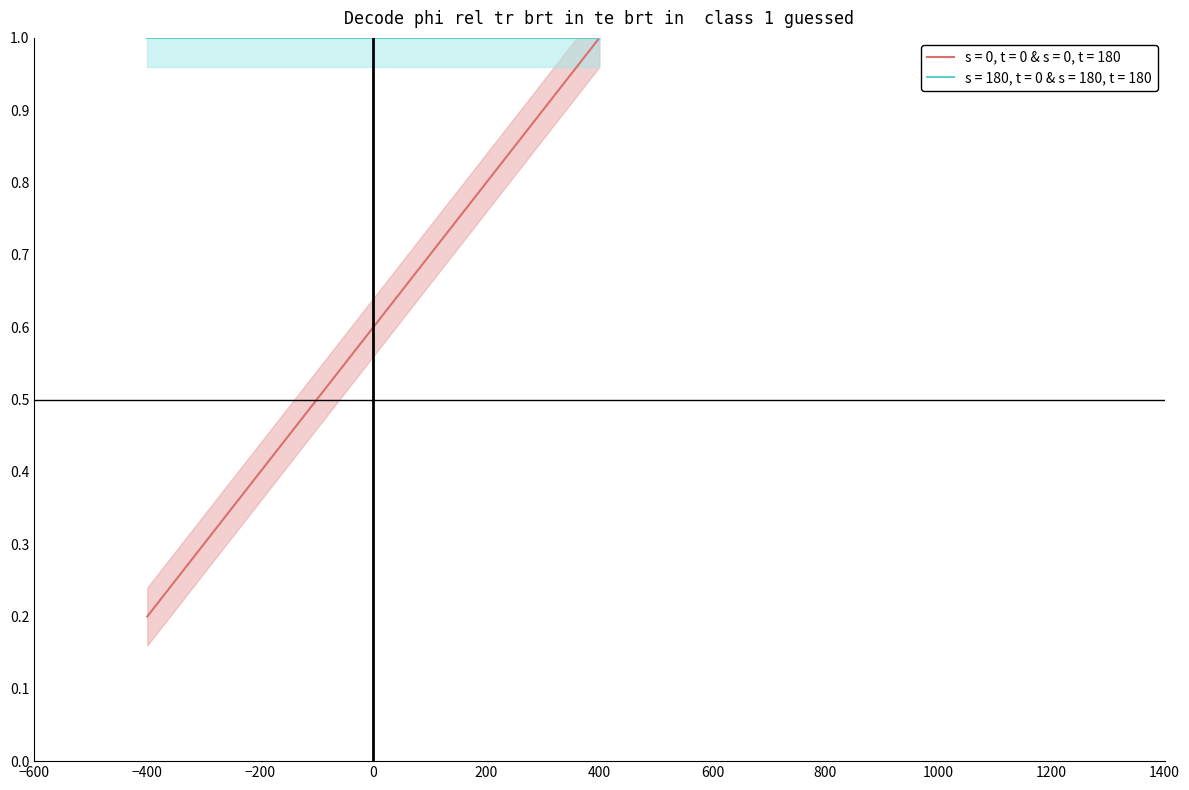

What is the lowest value of the s = 180, t = 0 & s = 180, t = 180 series?

1.0